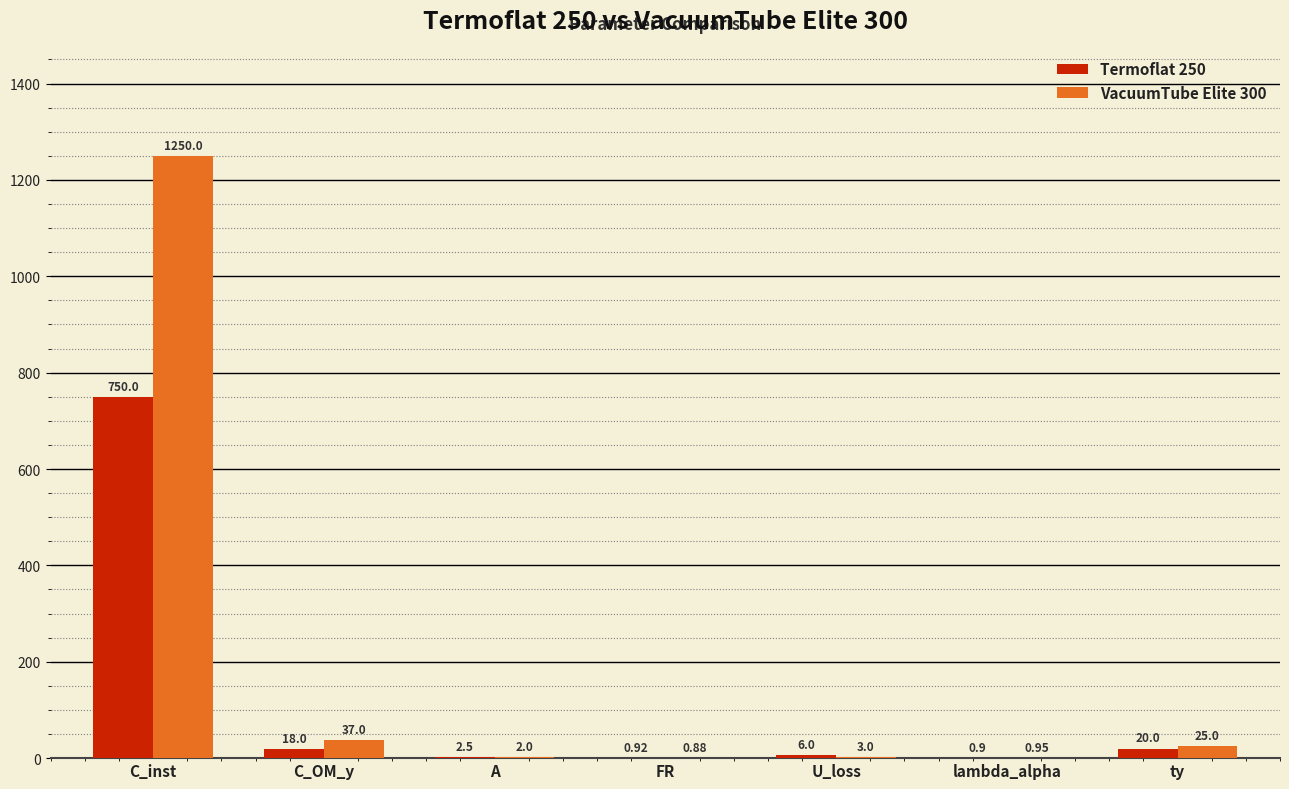

What is the sum of the Termoflat 250 values at lambda_alpha and U_loss?

6.9